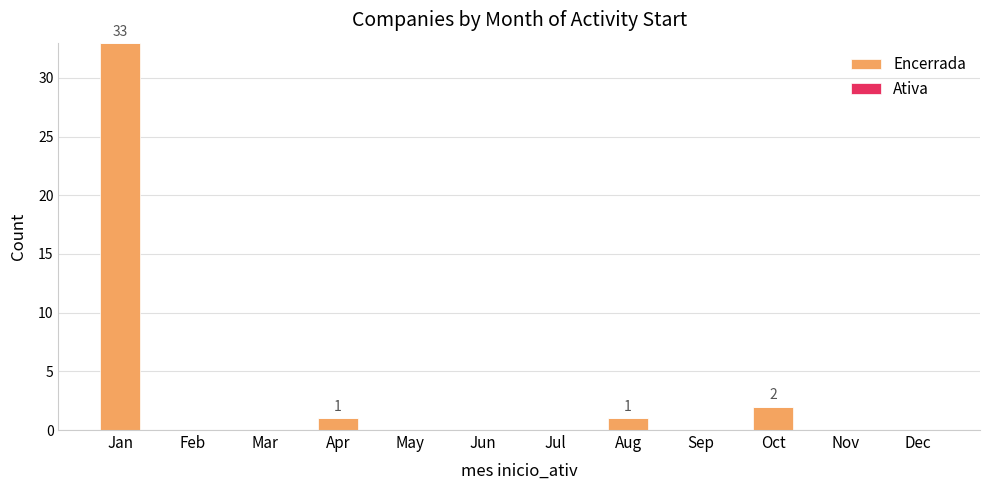

The value at Sep is 20. True or false?

False